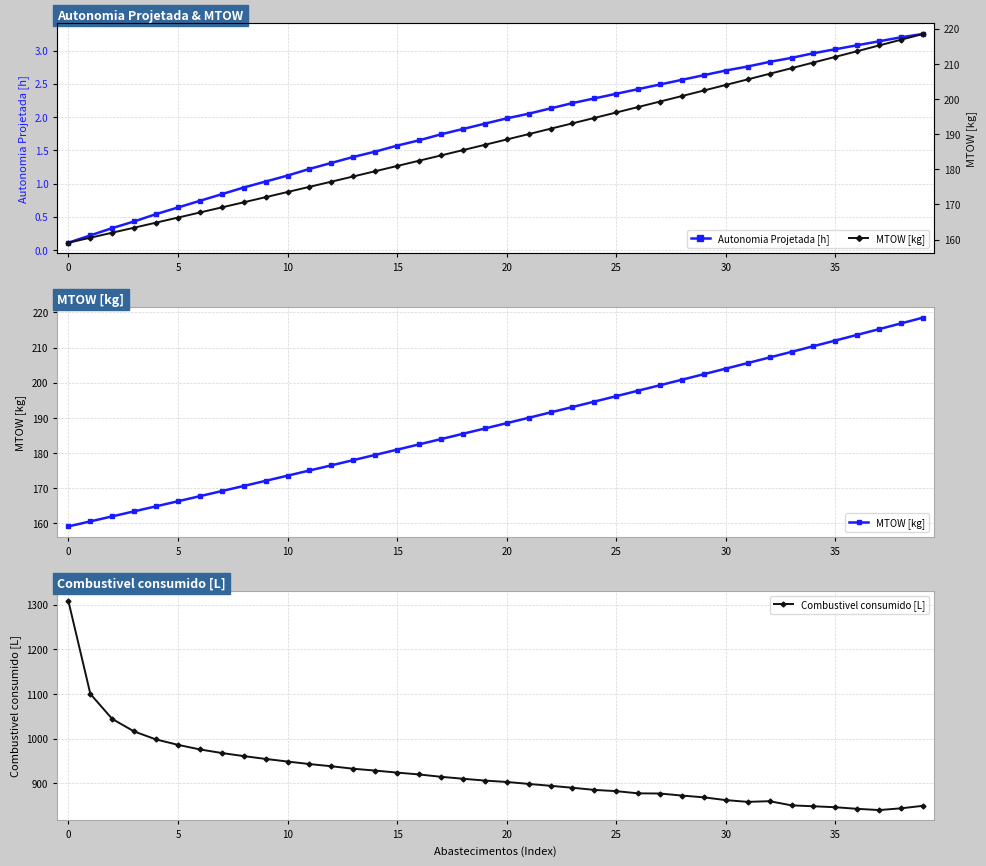

At which label does Combustivel consumido [L] first exceed 906?

0